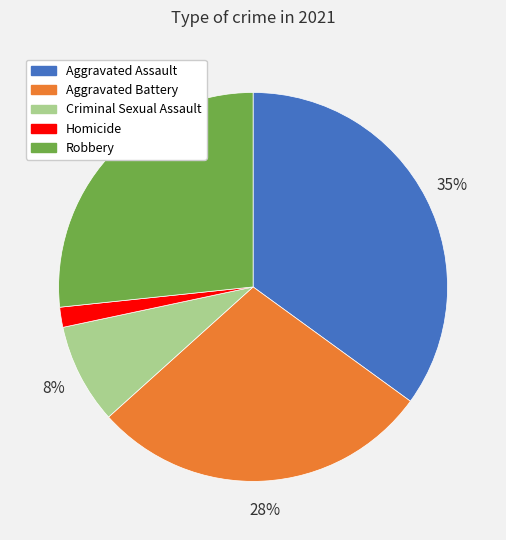

True or false: Aggravated Battery accounts for 42% of the total.

False